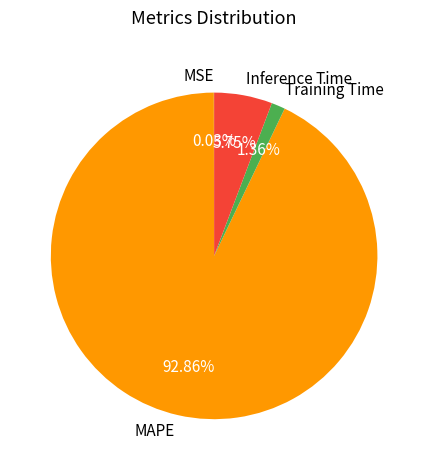

Does MAPE account for over 50% of the chart?

Yes